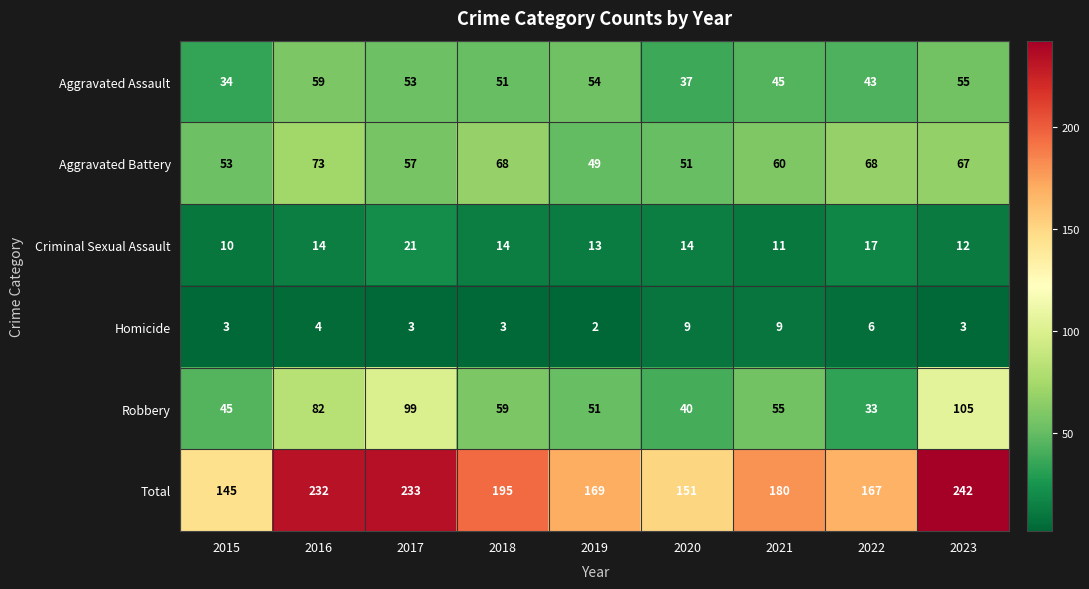

At which category does the chart reach its minimum across all series?

2019